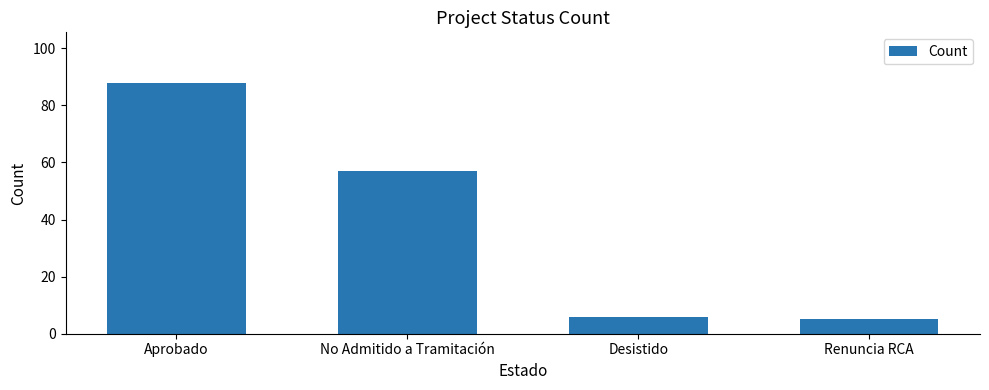

How many bars are there in total?

4